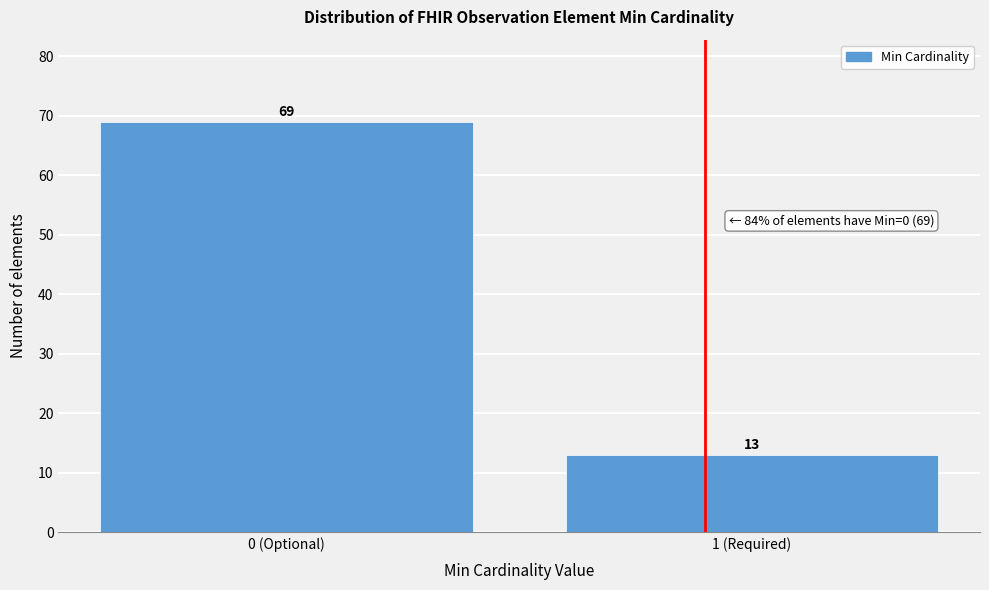

Reading right to left, what are all the values shown in this chart?

1 (Required)=13	0 (Optional)=69